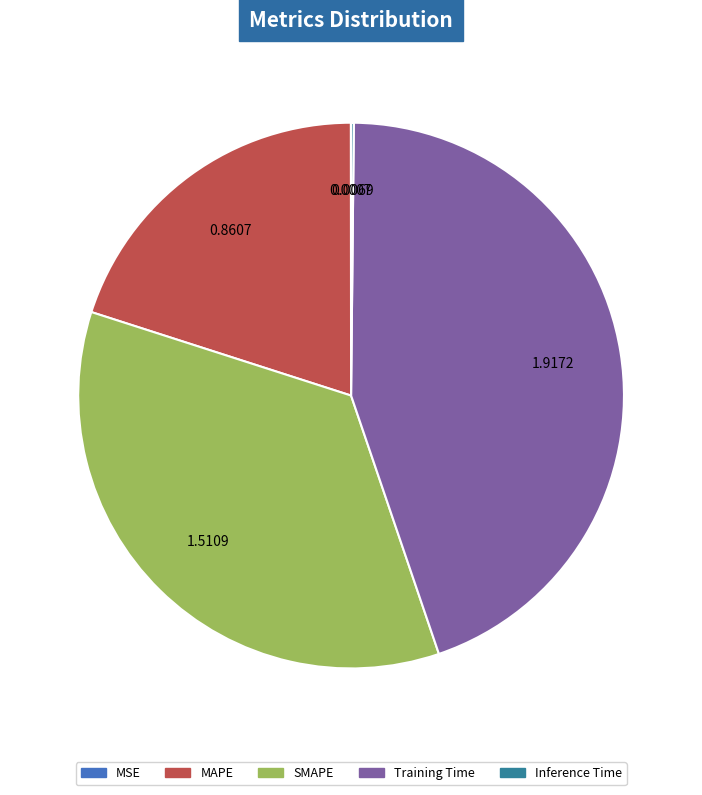

What is the largest slice in the pie chart?

Training Time